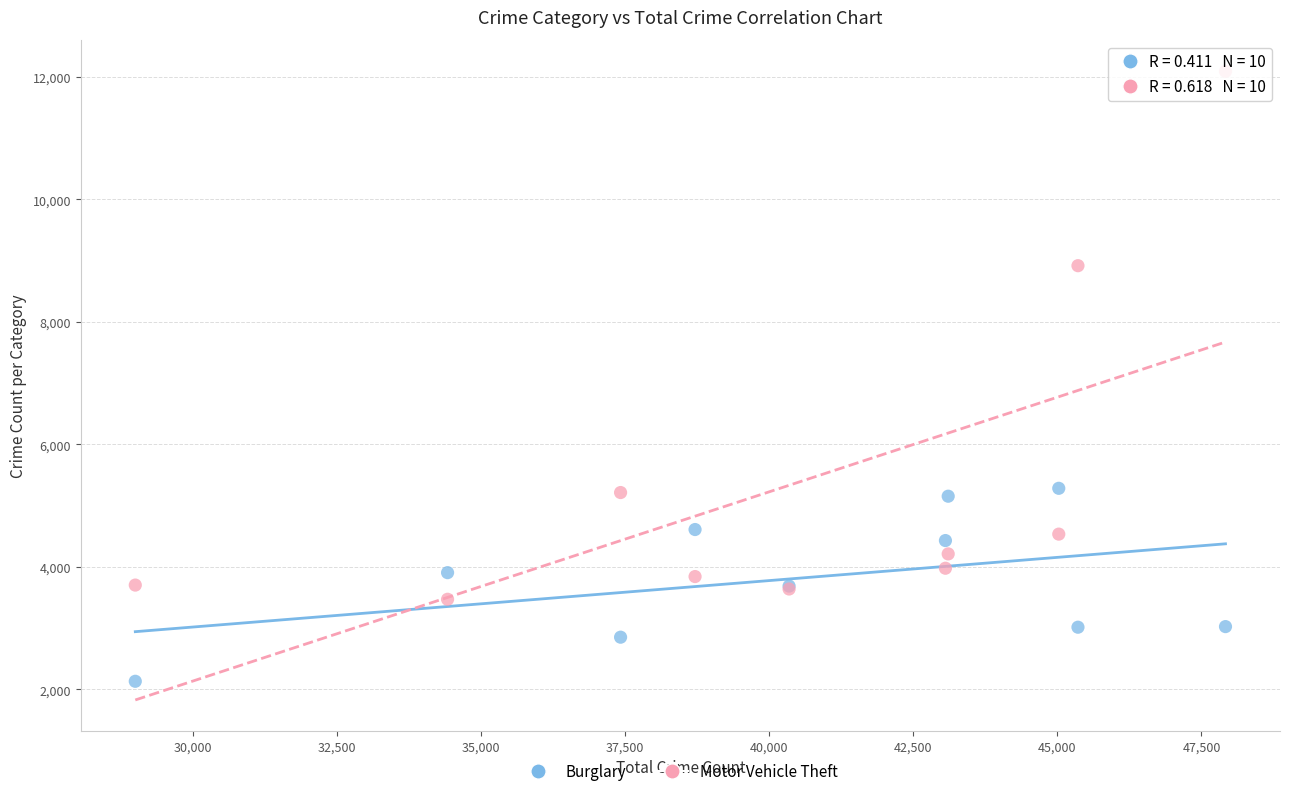

What are all the series names shown in the legend?

Burglary, Motor Vehicle Theft